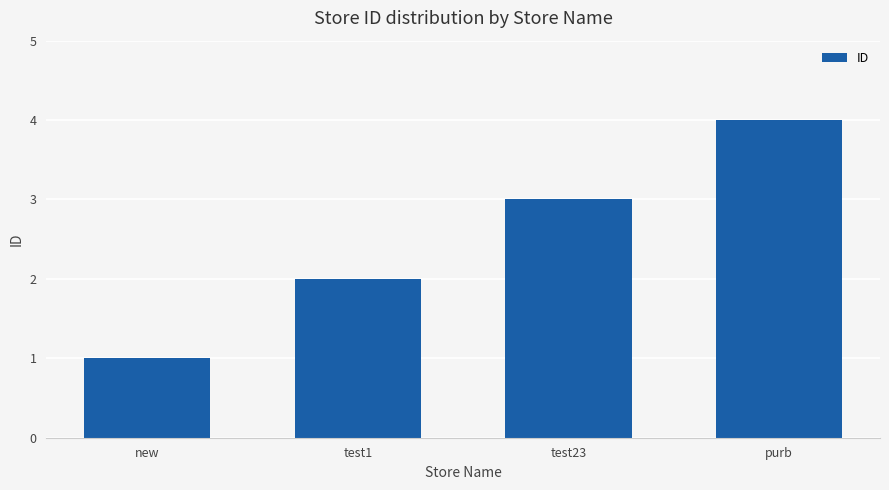

Where is the data nearest to the value 2?

test1